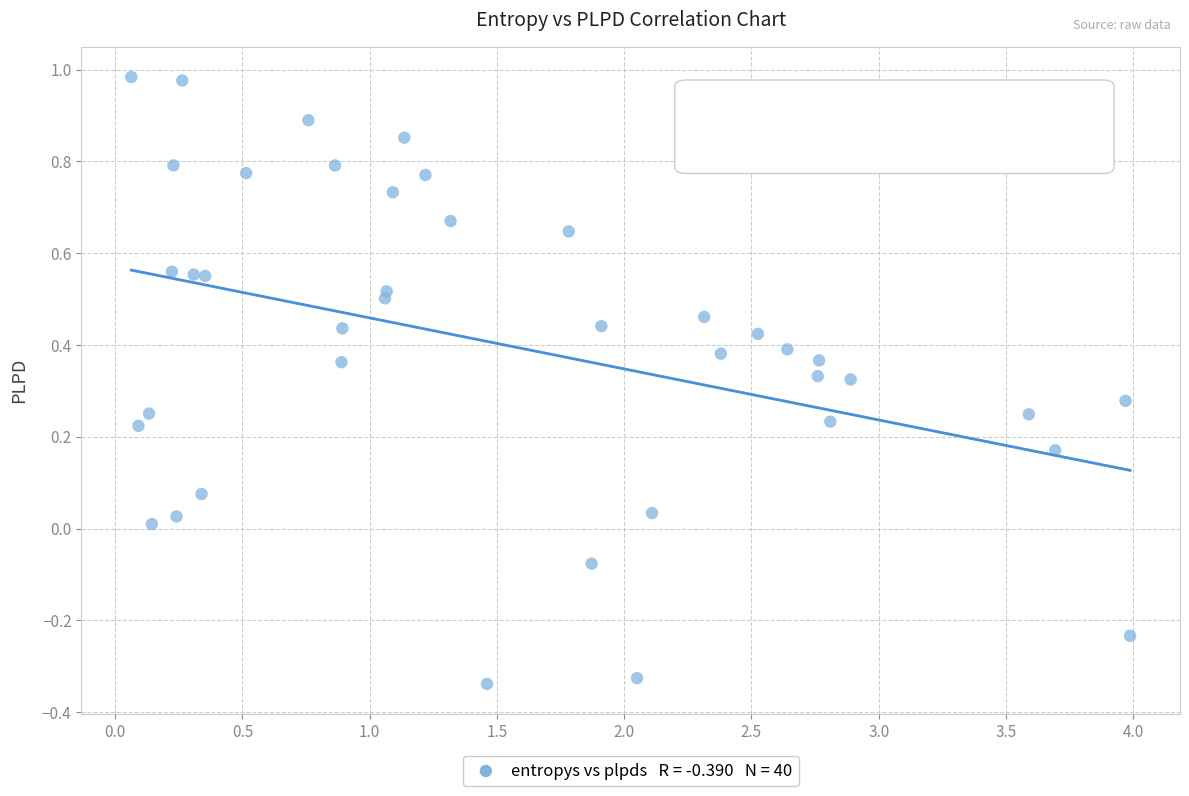

What is the range of Y values (max minus min)?

1.3